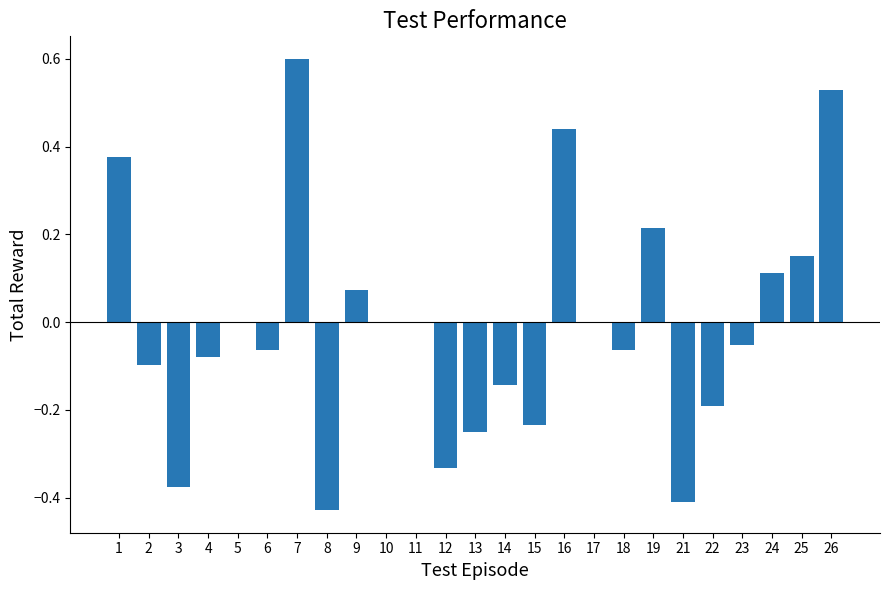

At which category does the chart reach its peak across all series?

7